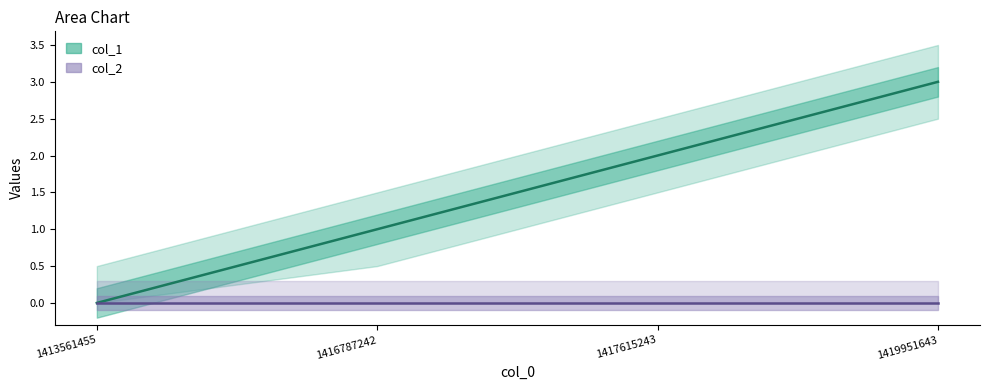

Reading left to right, what are all the values shown in this chart?

0	1	2	3